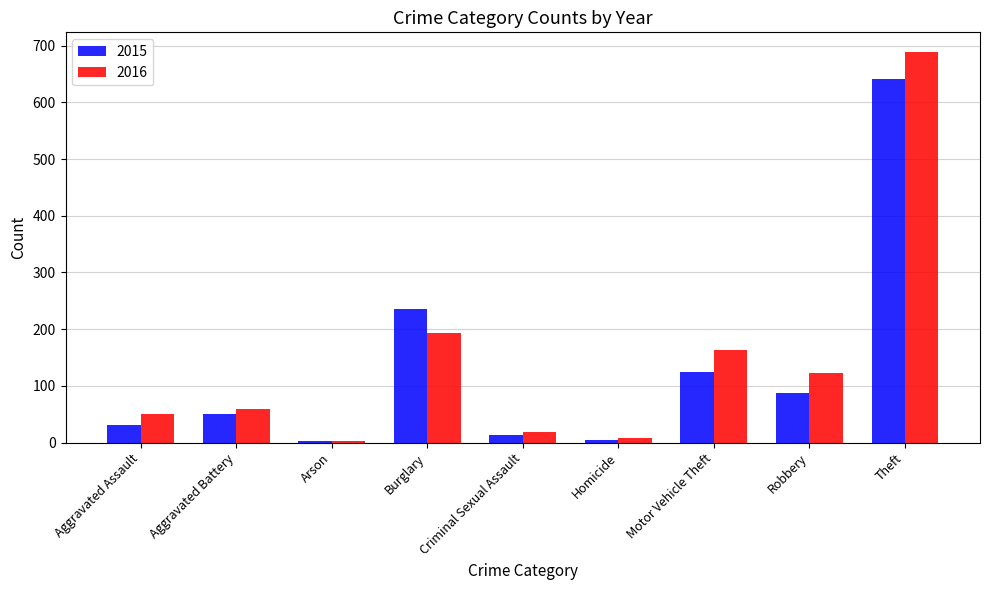

The value of 2016 at Robbery is 174. True or false?

False